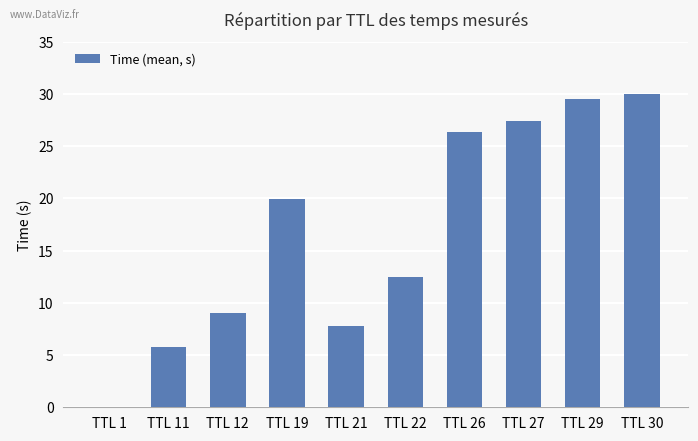

The chart shows a value of 9.0 at TTL 12. True or false?

True